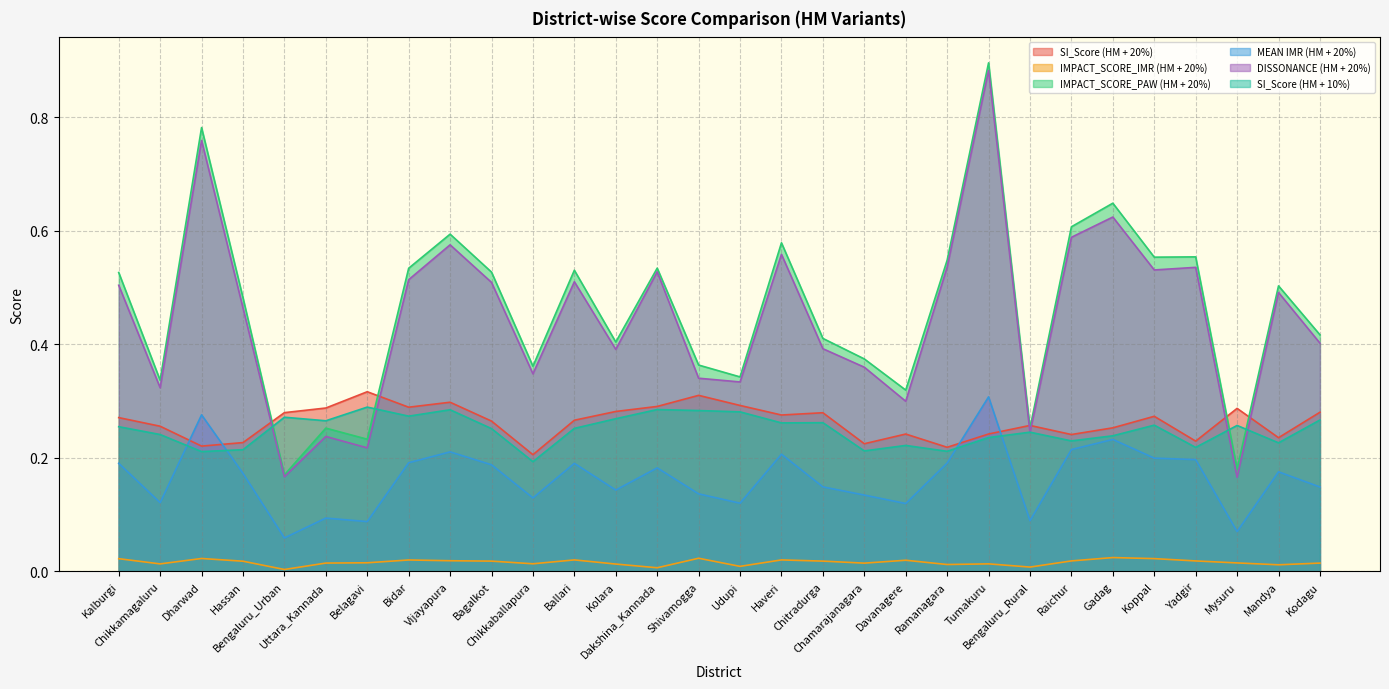

The MEAN IMR (HM + 20%) series shows 0.0 at Dakshina_Kannada. True or false?

False